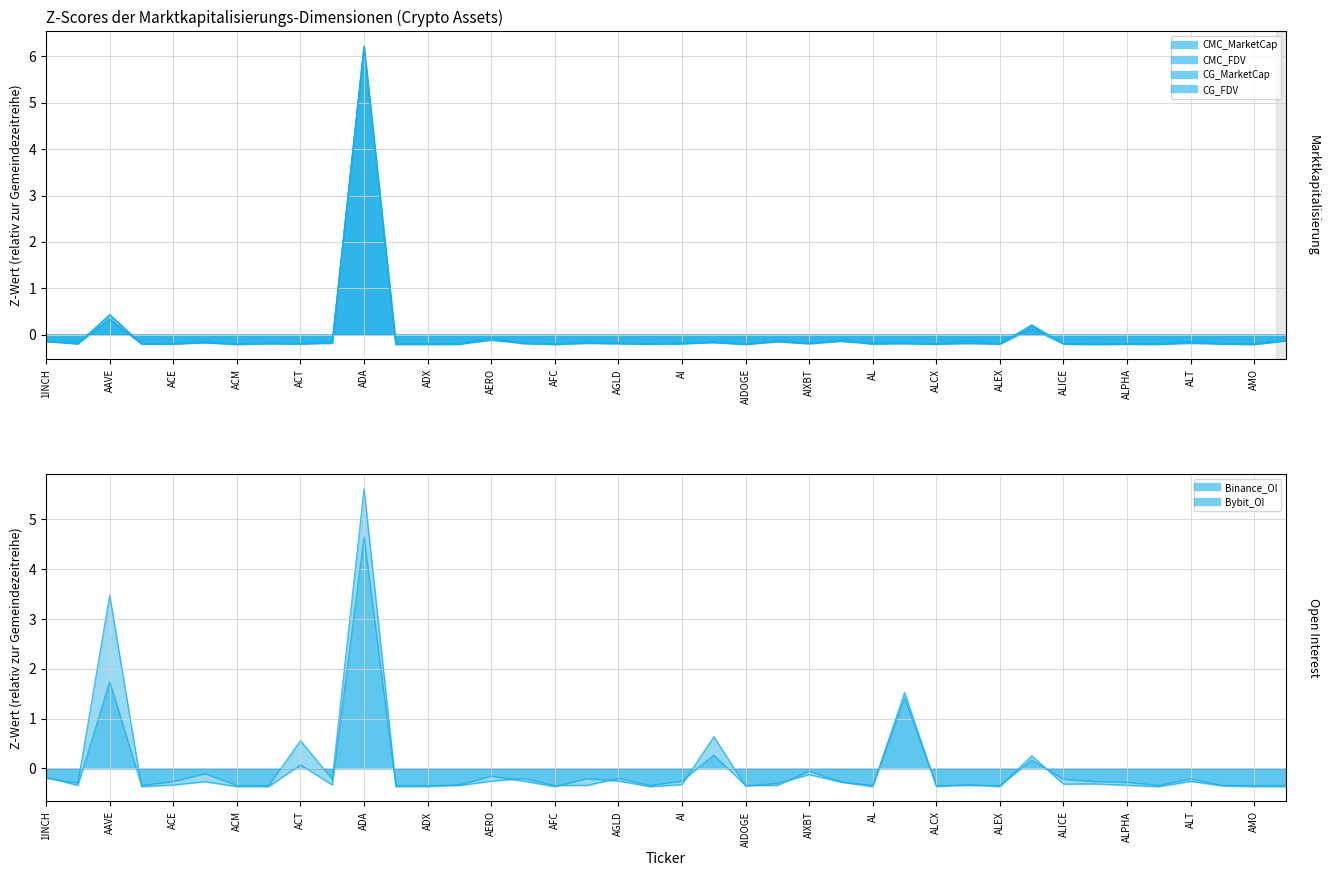

At which label is Bybit_OI closest to 2?

27